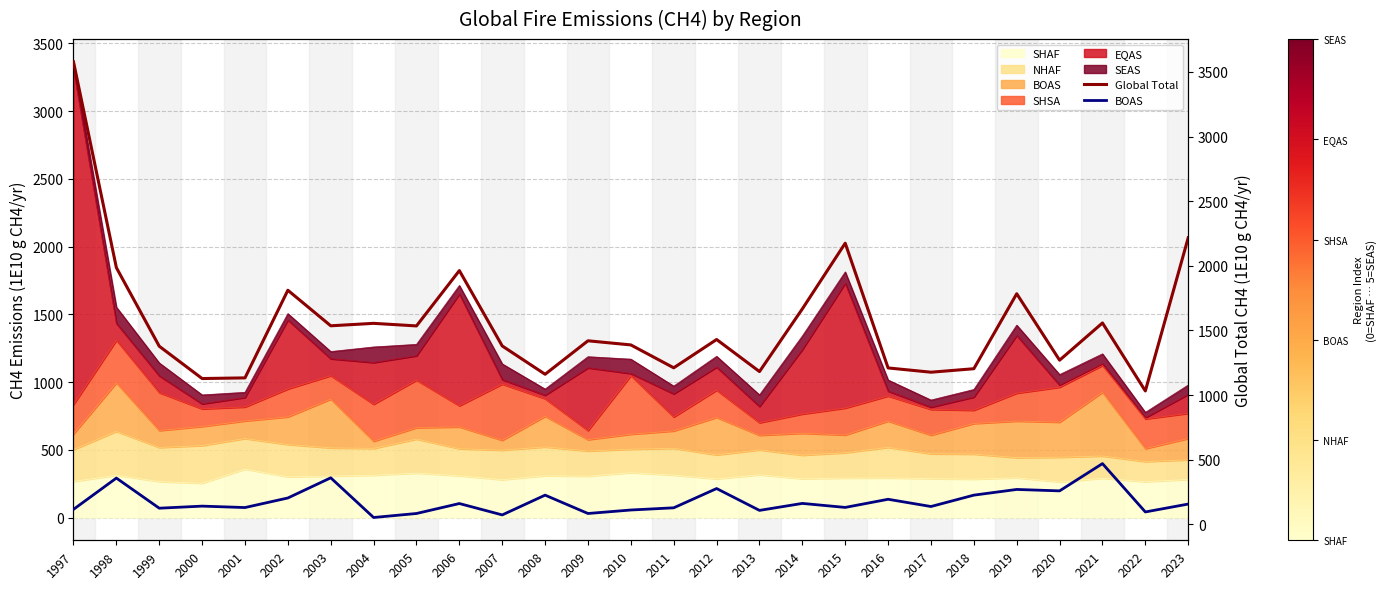

Which series has the largest range (max minus min)?

Global Total